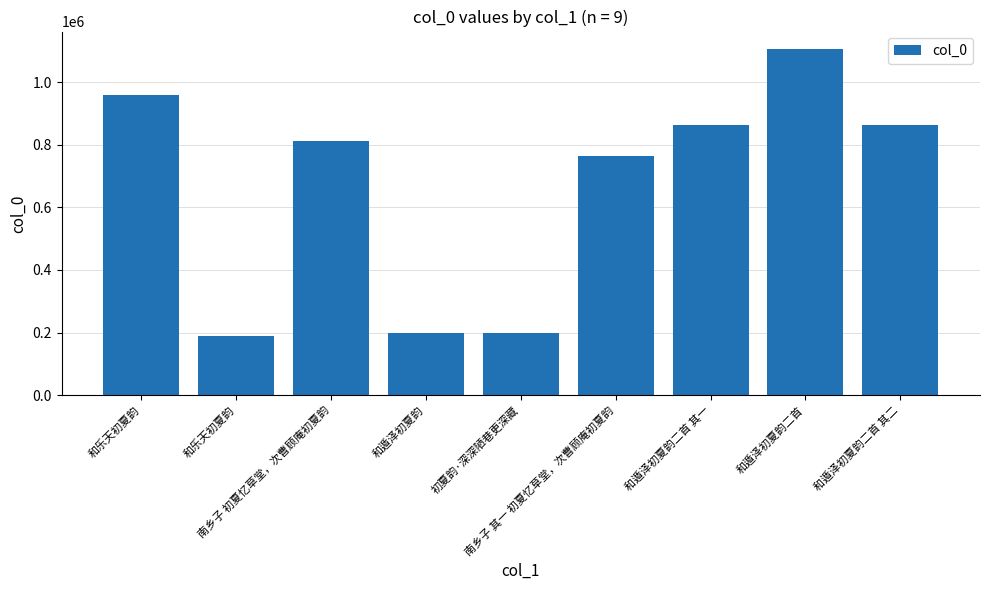

What is the change in value from 南乡子 初夏忆草堂，次曹顾庵初夏韵 to 南乡子 其一 初夏忆草堂，次曹顾庵初夏韵?

-46563